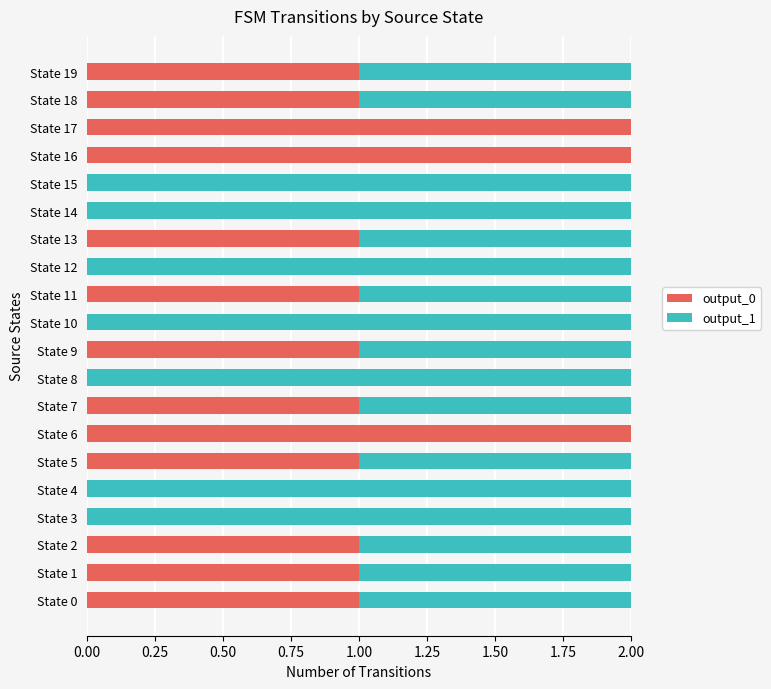

True or false: output_0 has a value of 0 at State 0.

False